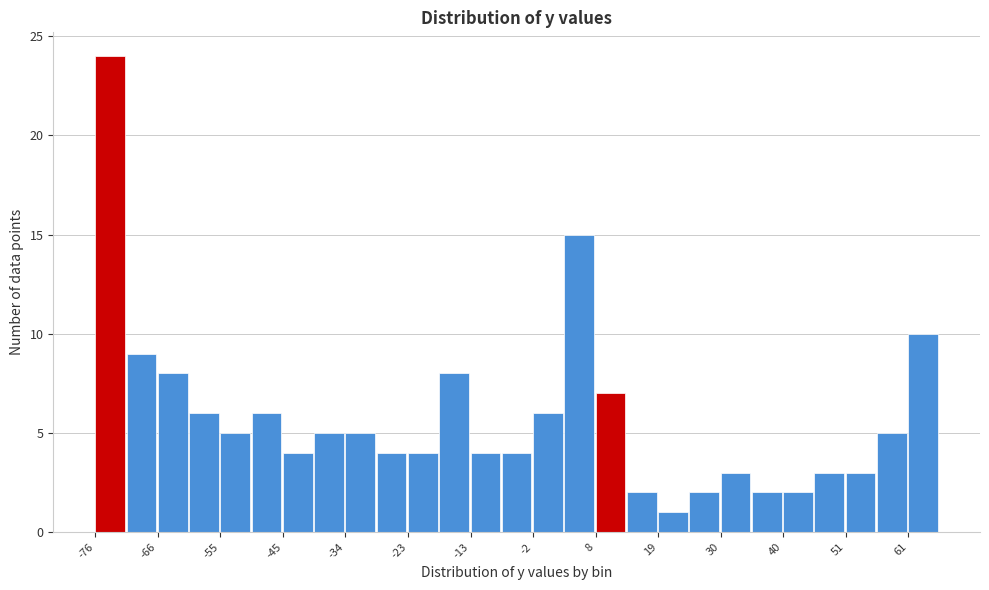

Around what value on the x-axis is the tallest bar? Give the approximate position of its centre, as read against the axis.

-74